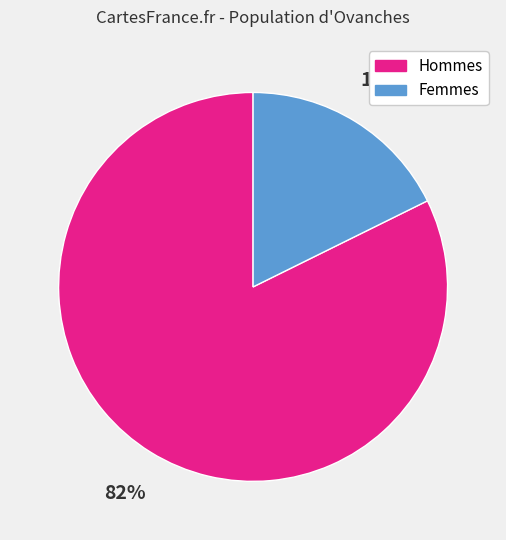

To the nearest percent, what portion does Hommes represent?

82%